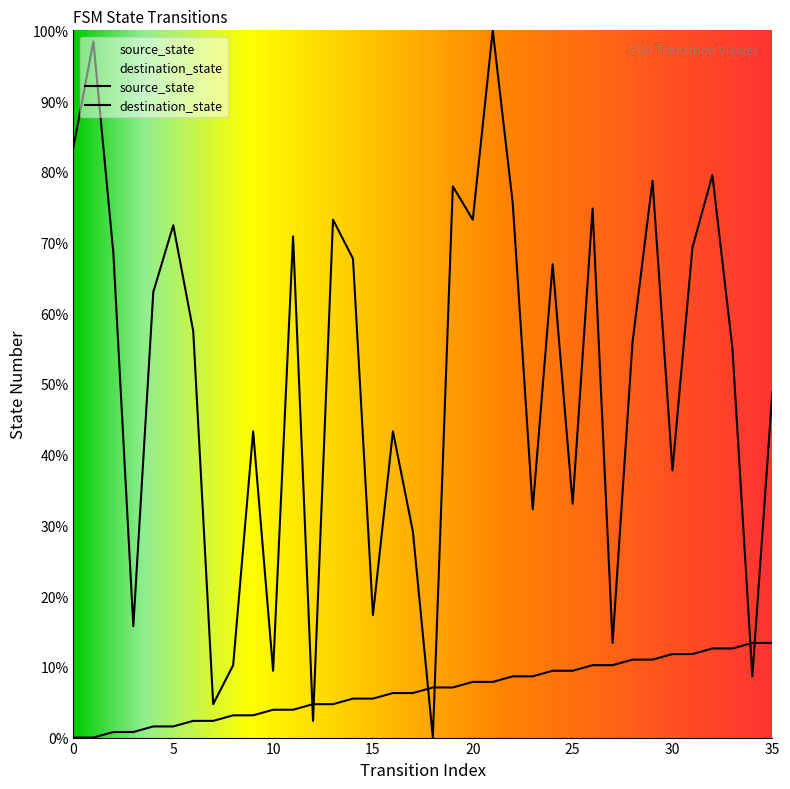

True or false: destination_state has a value of 37.8 at 30.

True